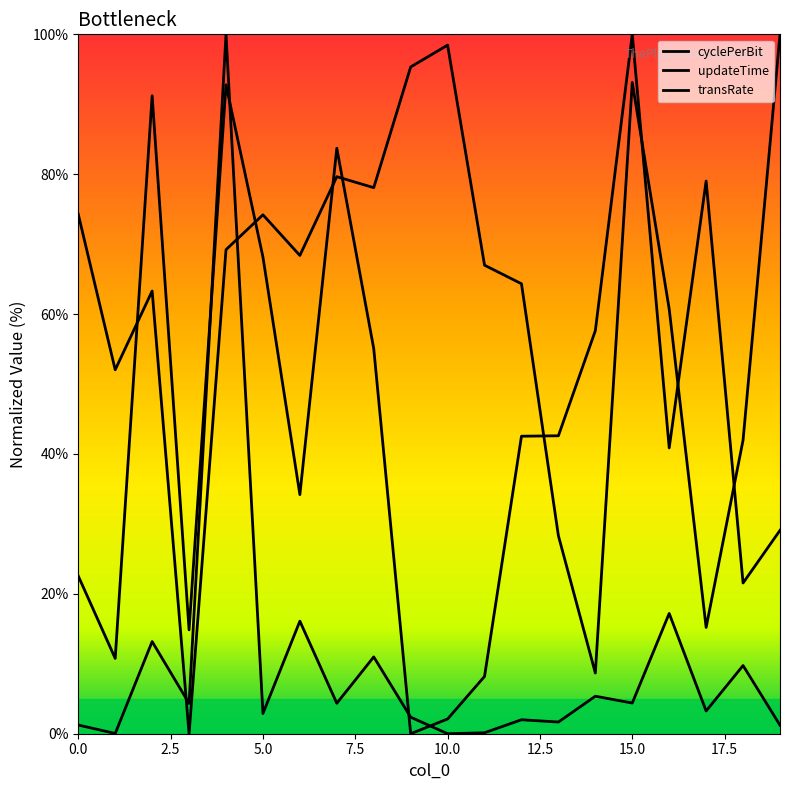

How many values in the cyclePerBit series are below 42?

10